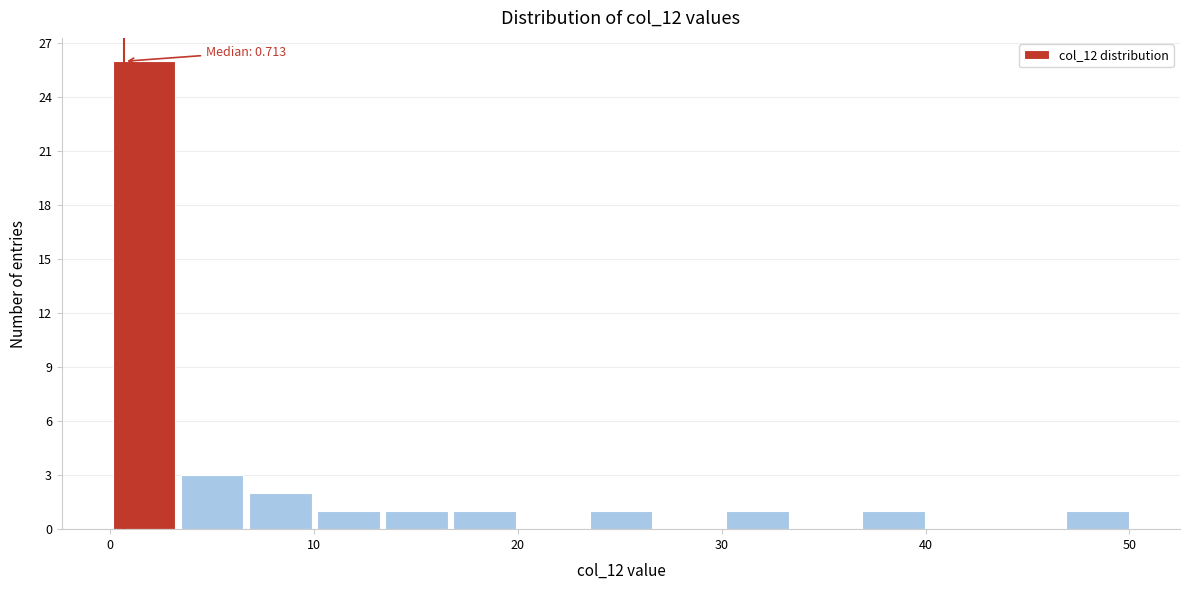

Read against the x-axis, roughly where is the centre of the tallest bar?

2